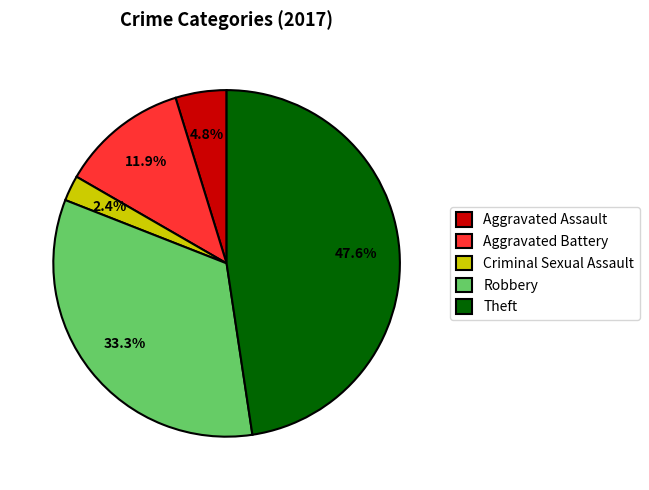

Between Theft and Robbery, which is larger?

Theft